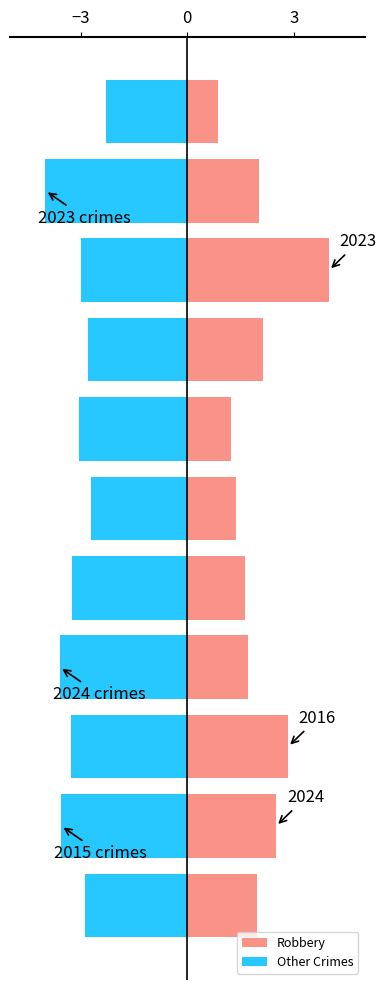

Which series has the largest total across all categories?

Robbery